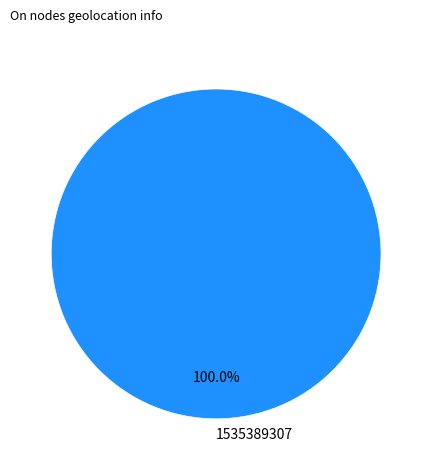

Is there any slice that represents more than half of the pie?

Yes